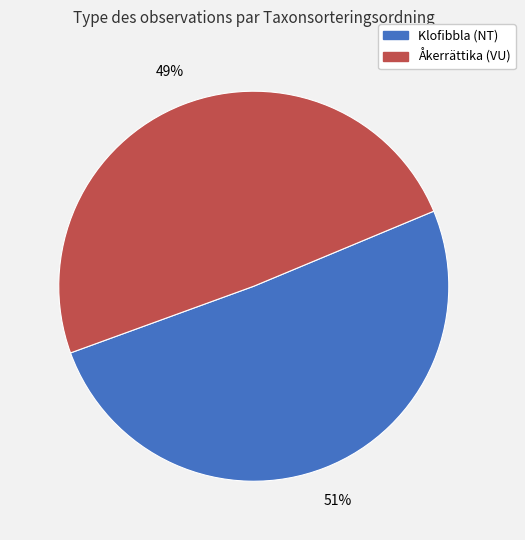

Count the number of slices in the pie.

2